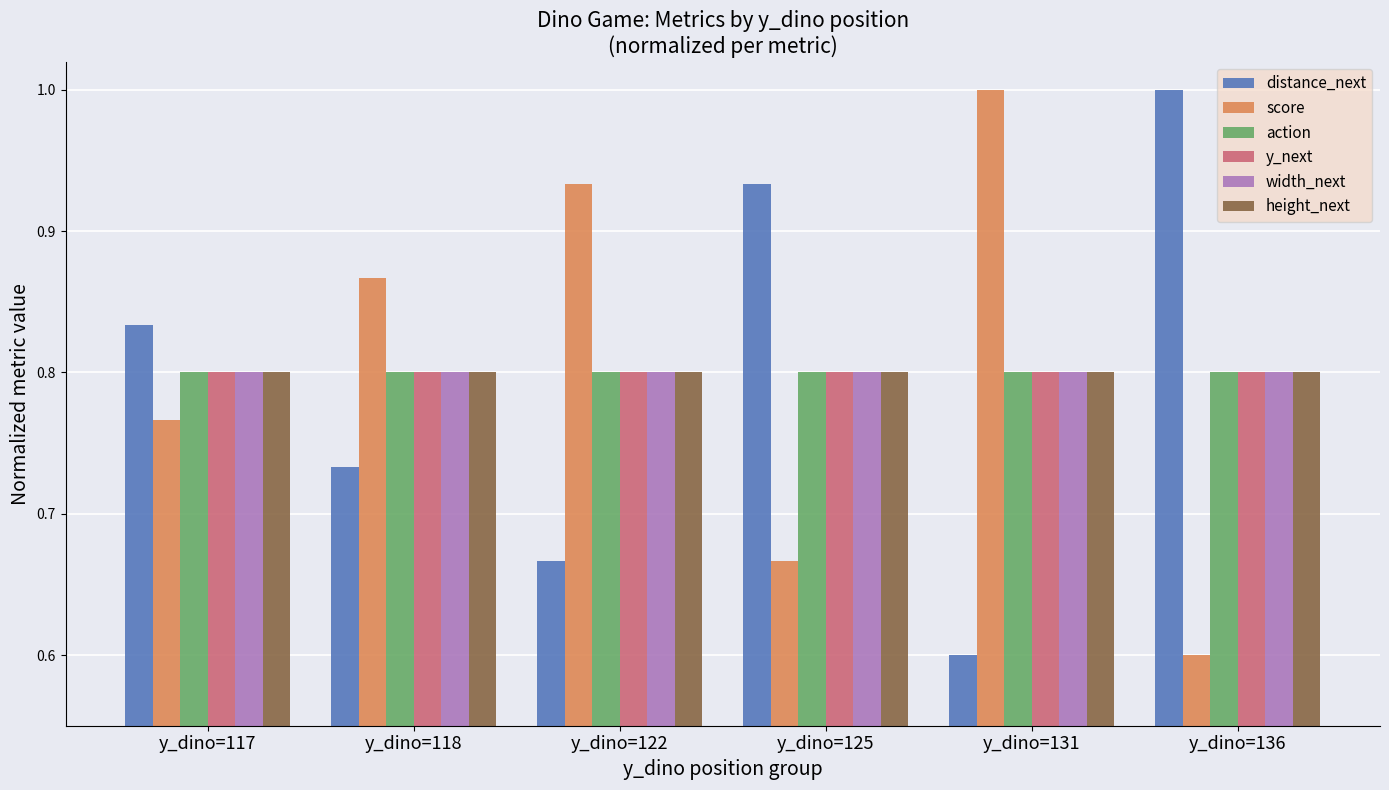

Is it true that y_next equals 0.8 at y_dino=117?

True